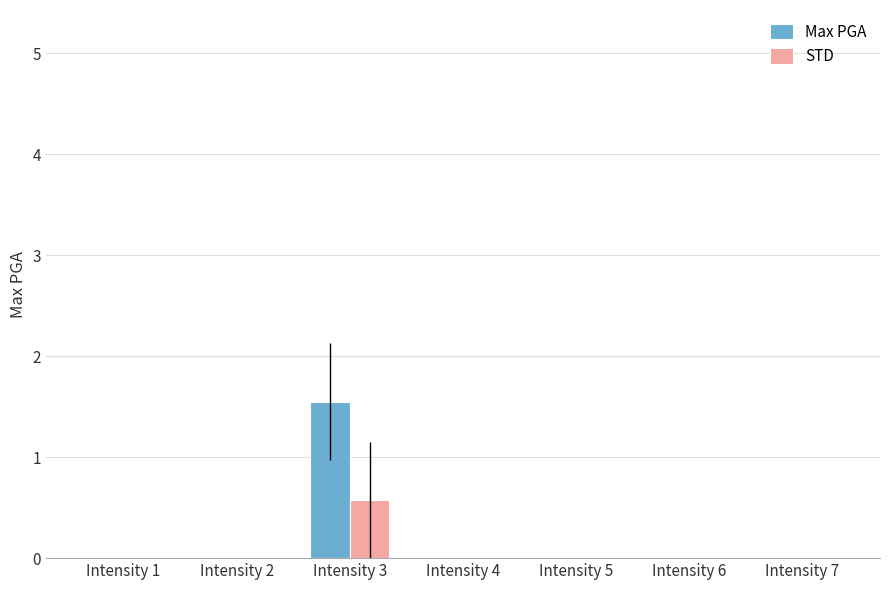

What is the greatest value displayed?

1.6